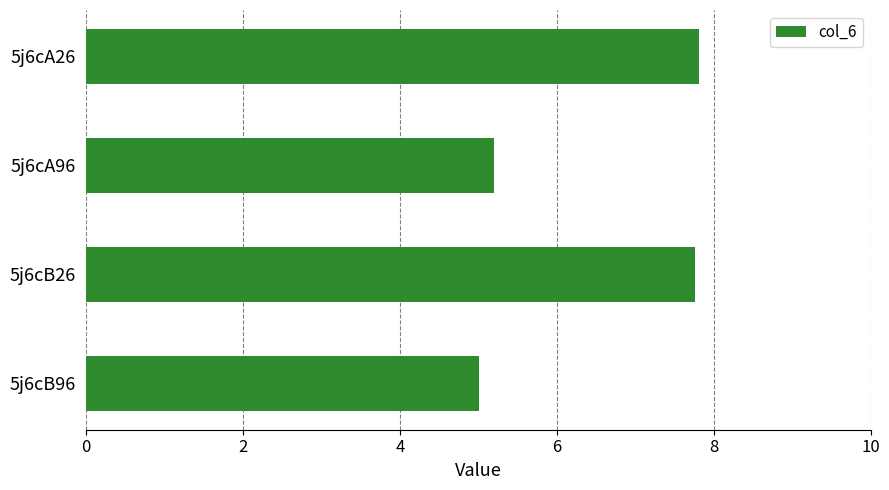

What is the greatest value displayed?

7.8